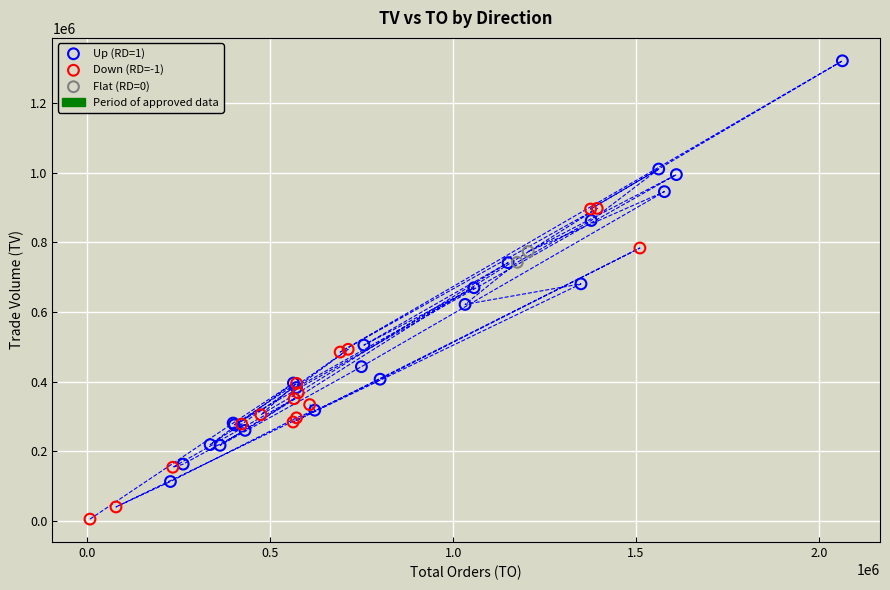

Which series reaches the minimum Y coordinate?

Down (RD=-1)